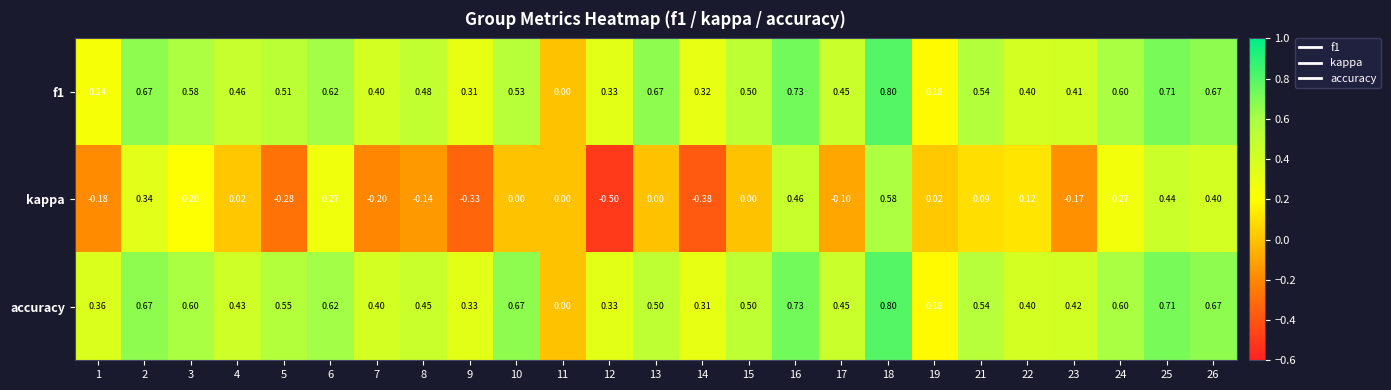

Which series has the widest spread of values?

kappa